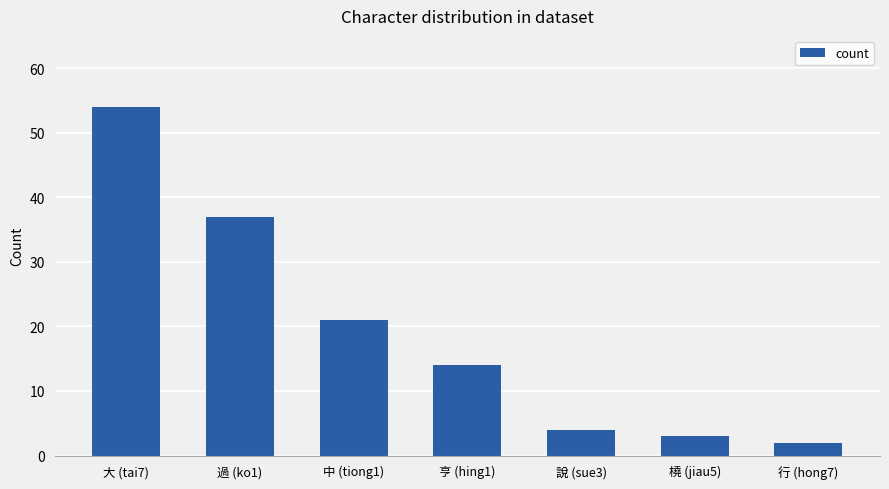

What is the change in value from 亨 (hing1) to 行 (hong7)?

-12